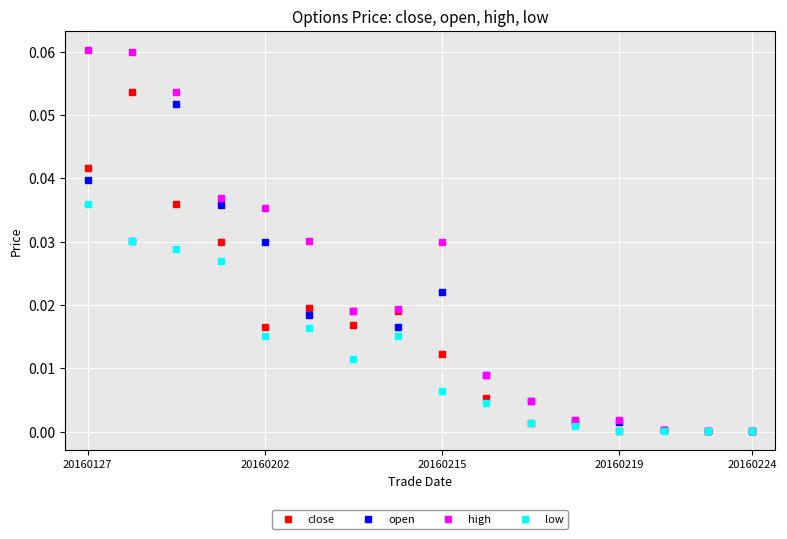

True or false: low has more than 0 interior local peaks.

True